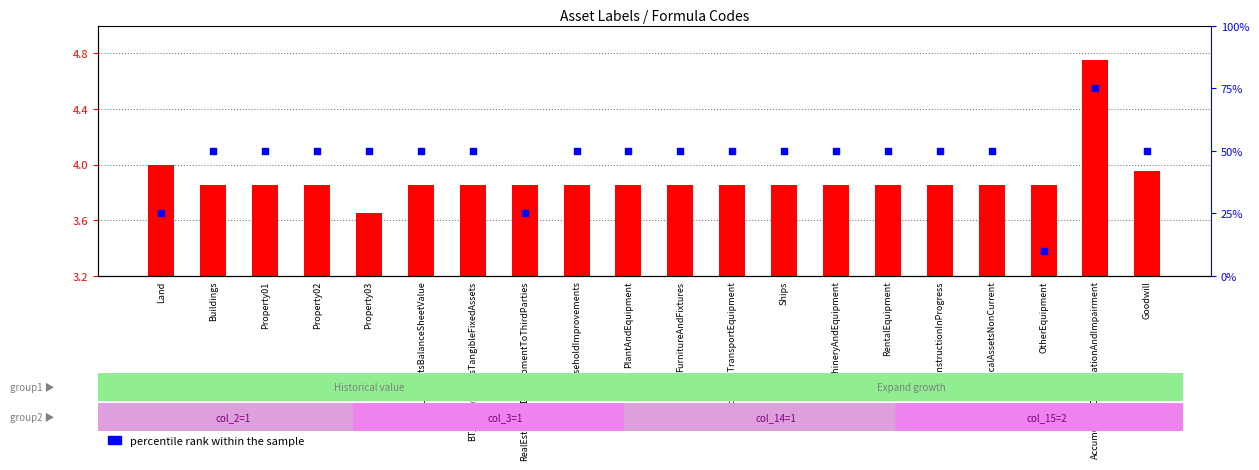

Which series has the largest Y range (max minus min)?

percentile rank within the sample